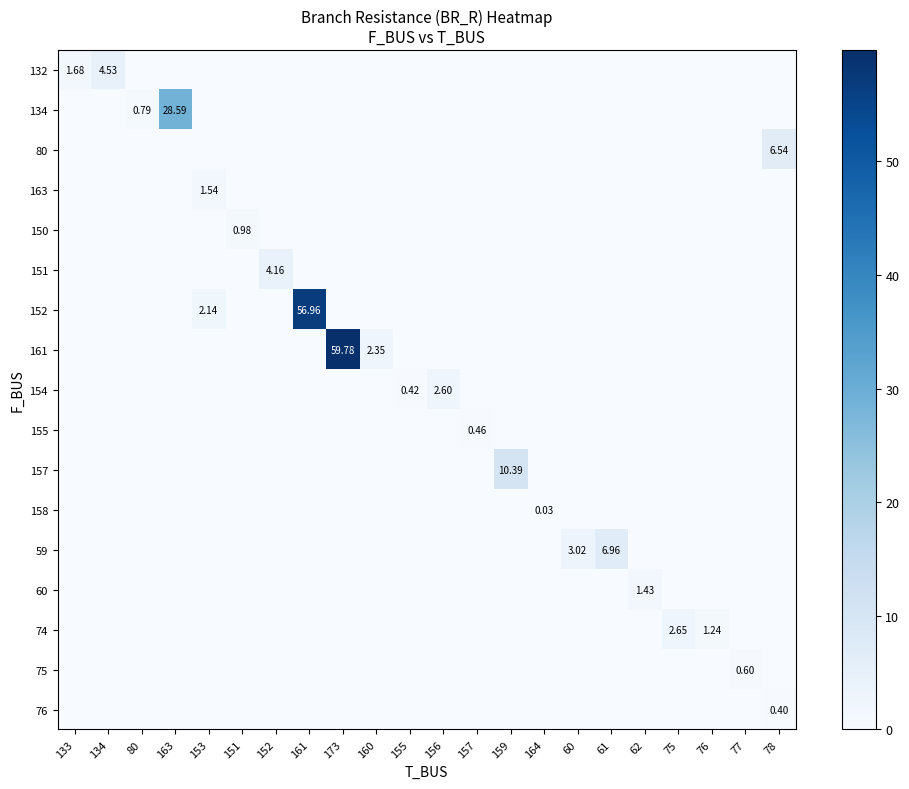

Which series has the widest spread of values?

161